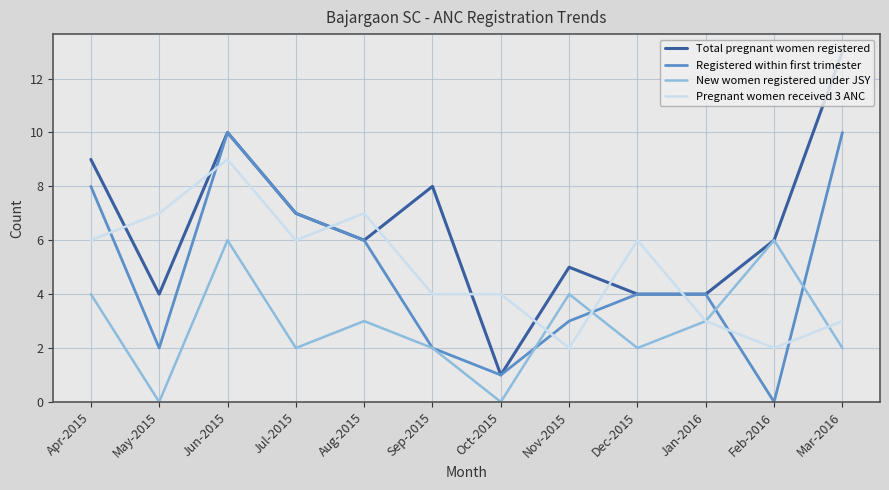

Which label corresponds to the largest value in the chart?

Mar-2016